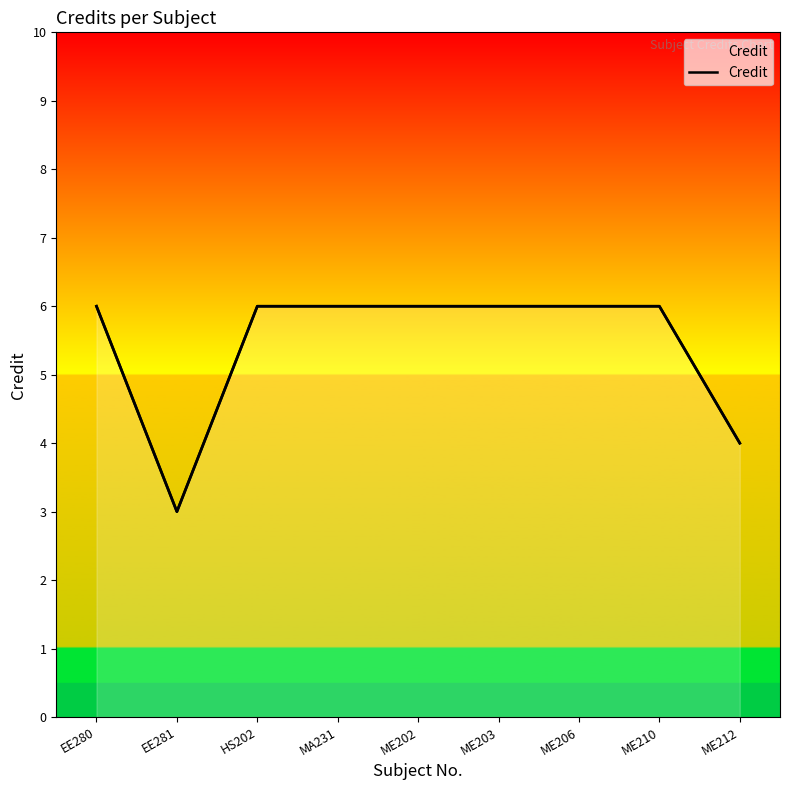

Reading left to right, extract all data points from this chart.

EE280=6	EE281=3	HS202=6	MA231=6	ME202=6	ME203=6	ME206=6	ME210=6	ME212=4